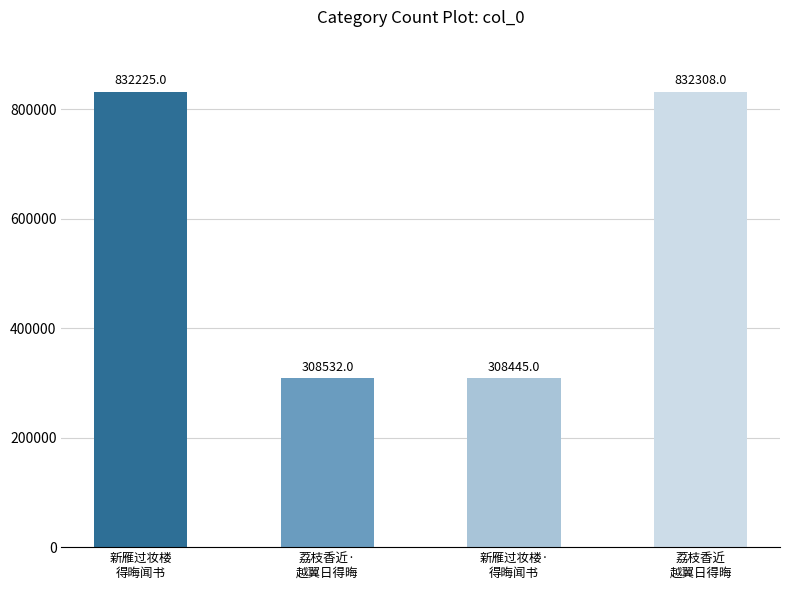

What is the smallest value displayed?

308445